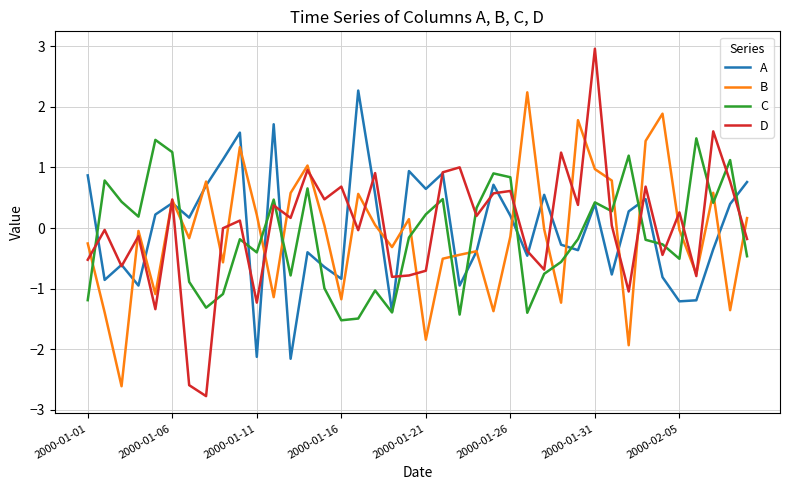

How many lines are shown in the chart?

4